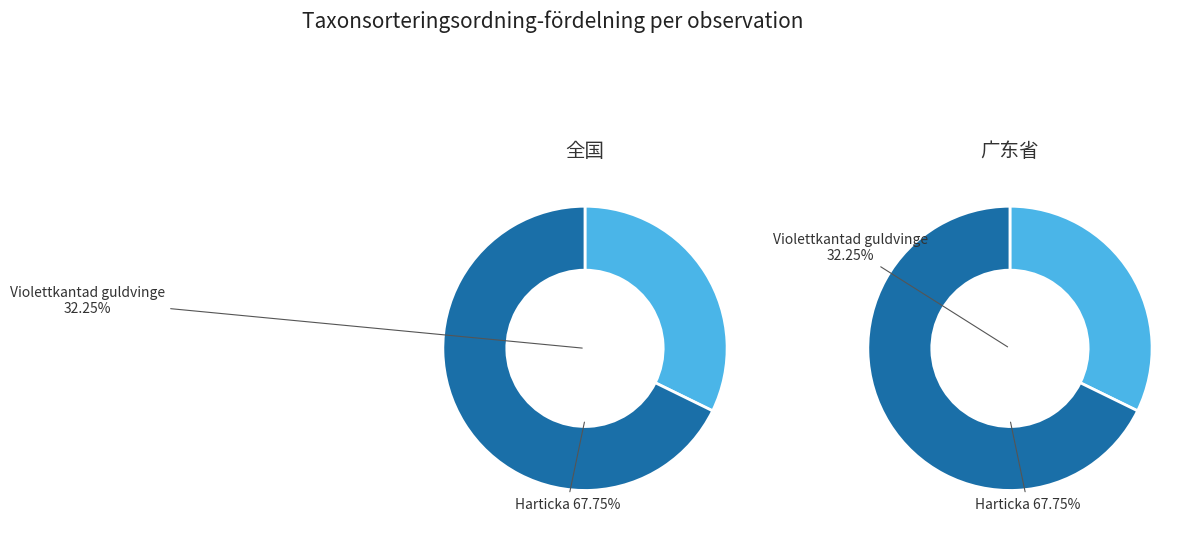

Is it true that 96834884 is 68% of the pie?

True